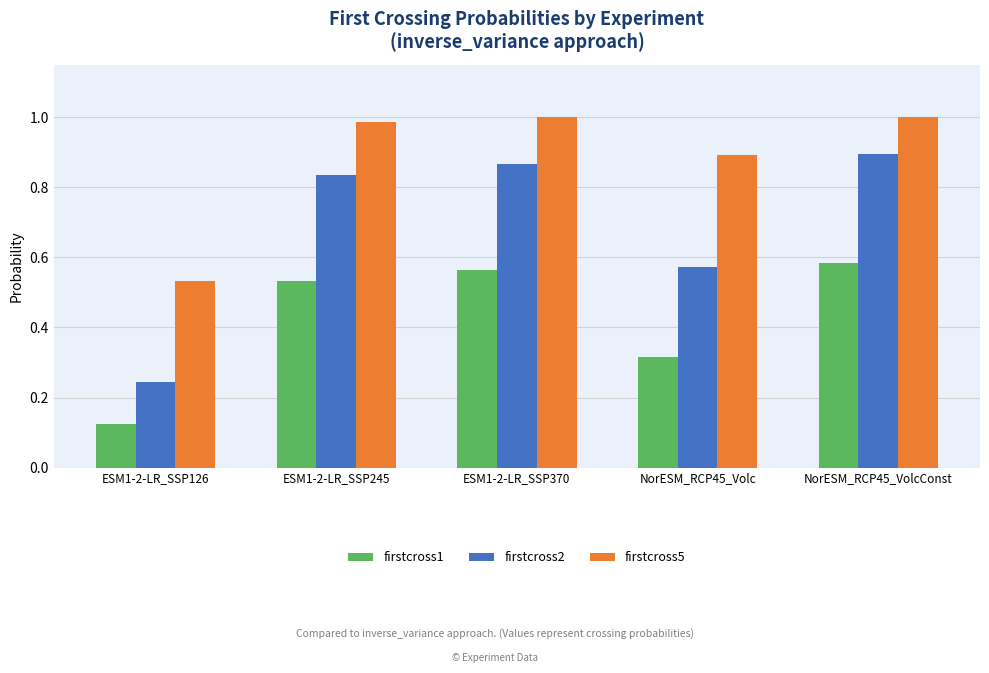

The value of firstcross1 at ESM1-2-LR_SSP126 is 0.0. True or false?

False